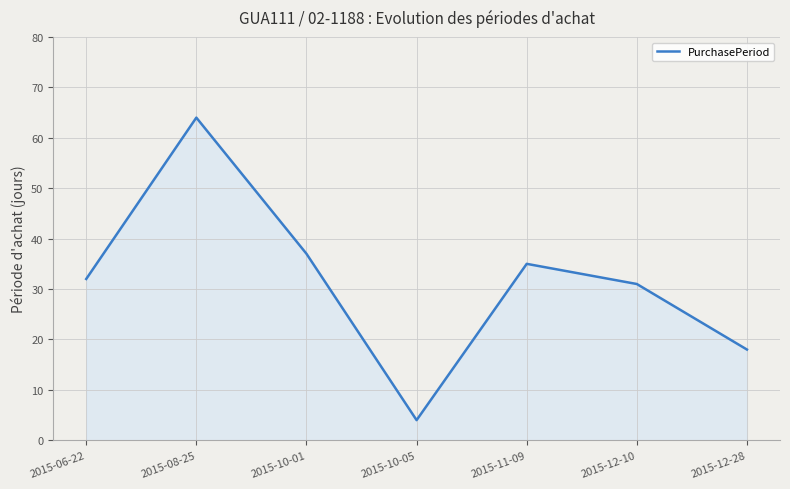

What is the ratio of the value at 2015-11-09 to the value at 2015-10-01?

0.9